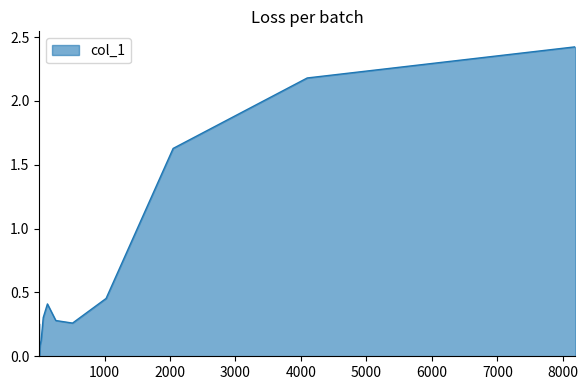

What is the difference between the maximum and minimum values?

2.4